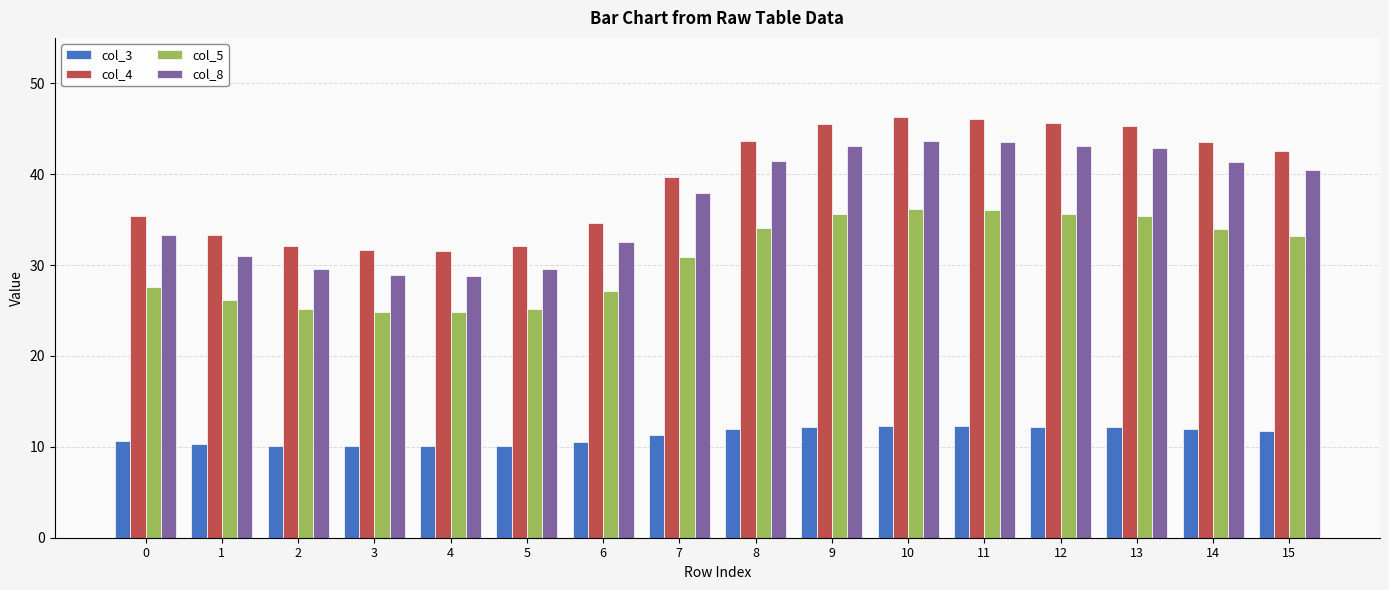

Which series changed the most between 8 and 9?

col_4